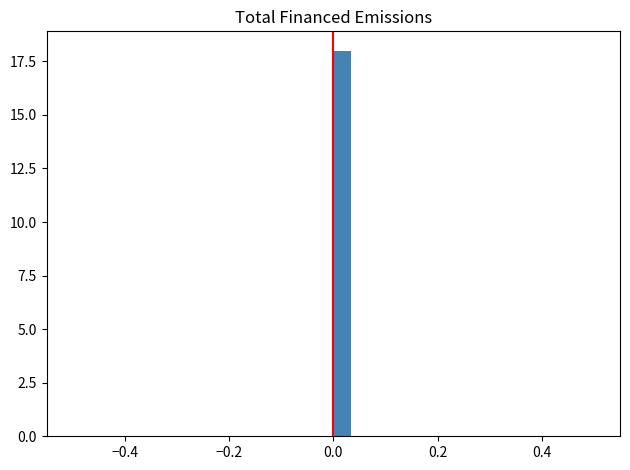

Read against the x-axis, roughly where is the centre of the tallest bar?

0.02